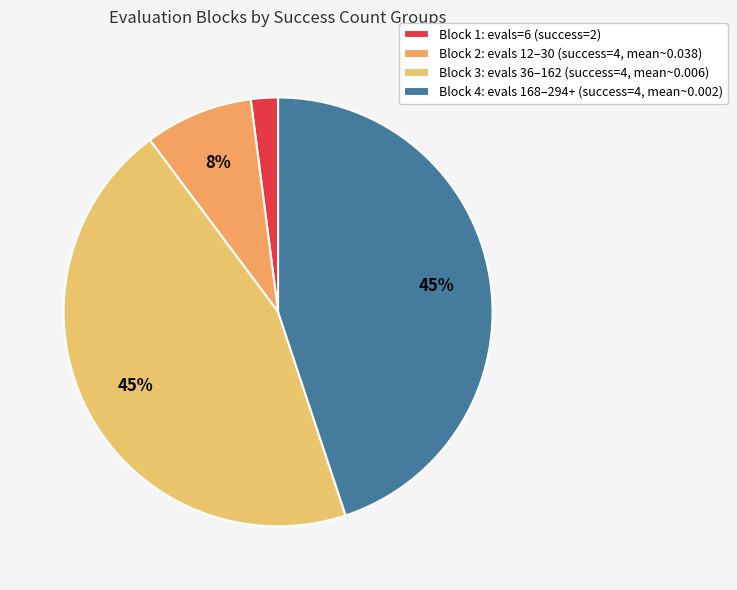

How many segments does this pie chart have?

4